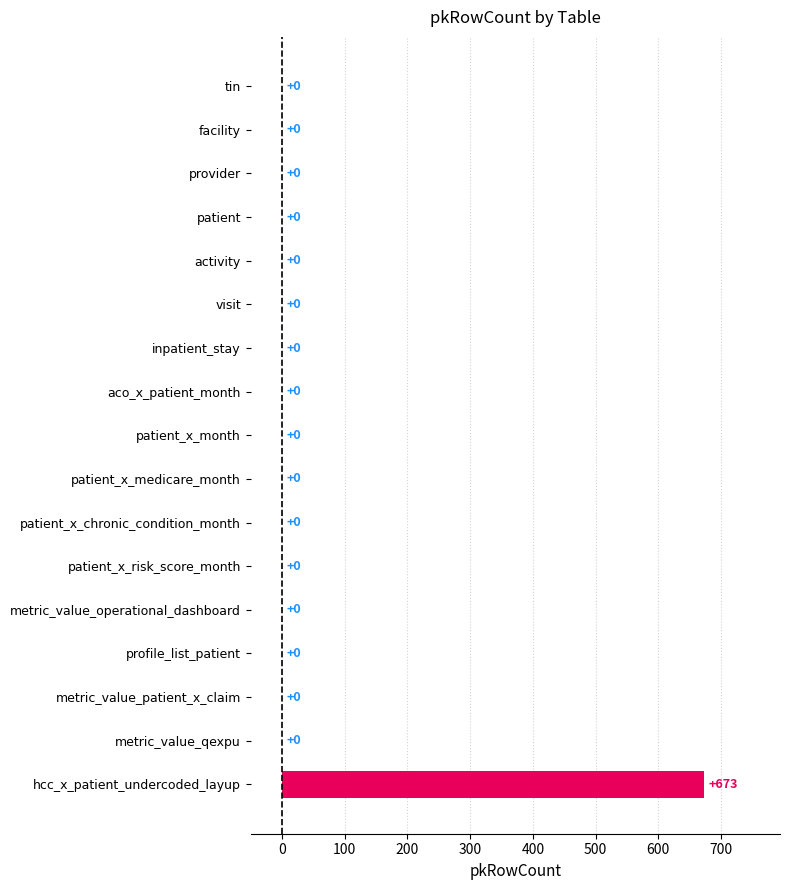

What is the sum of all values?

673